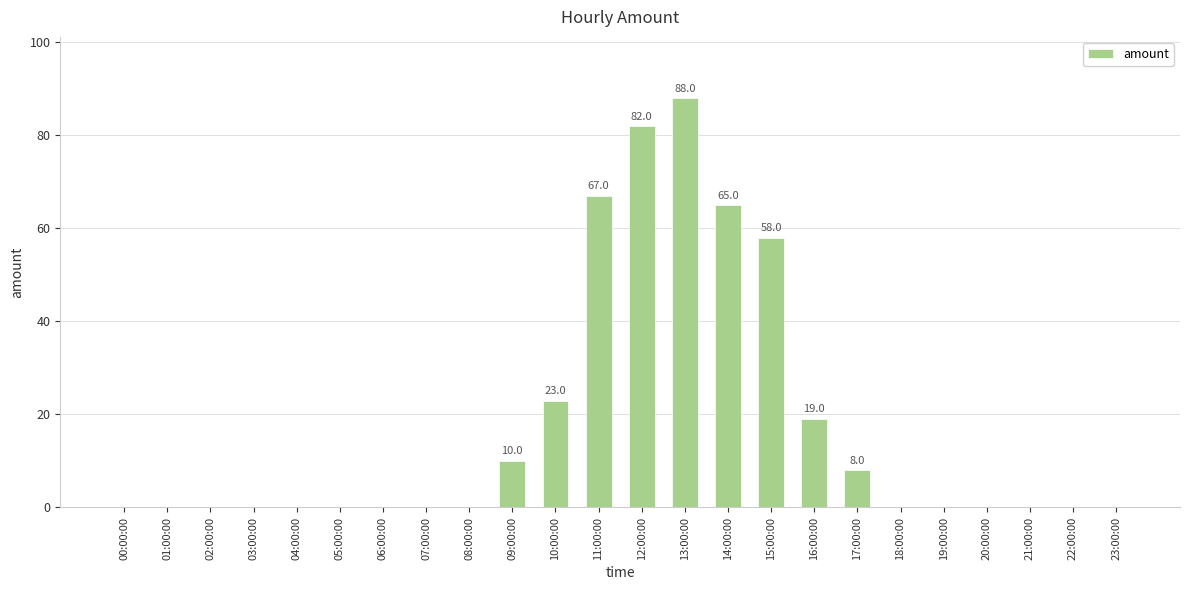

What is the greatest value displayed?

88